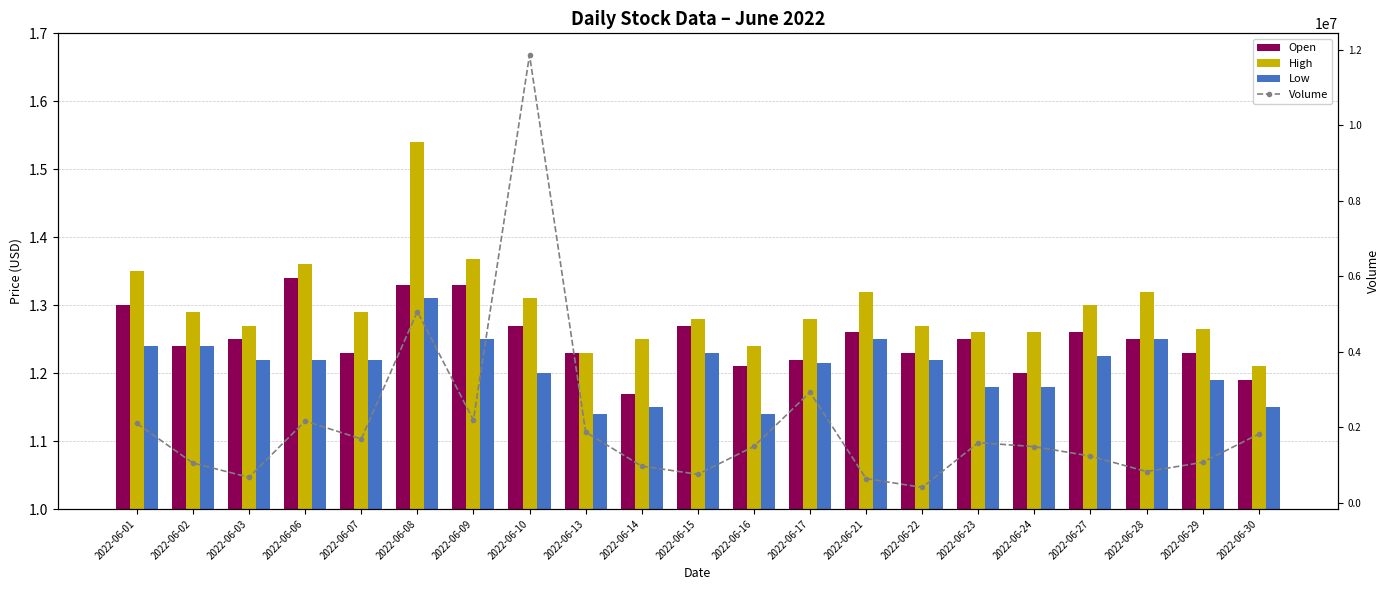

List the labels in order of Open value, largest first.

2022-06-06, 2022-06-08, 2022-06-09, 2022-06-01, 2022-06-10, 2022-06-15, 2022-06-21, 2022-06-27, 2022-06-03, 2022-06-23, 2022-06-28, 2022-06-02, 2022-06-07, 2022-06-13, 2022-06-22, 2022-06-29, 2022-06-17, 2022-06-16, 2022-06-24, 2022-06-30, 2022-06-14